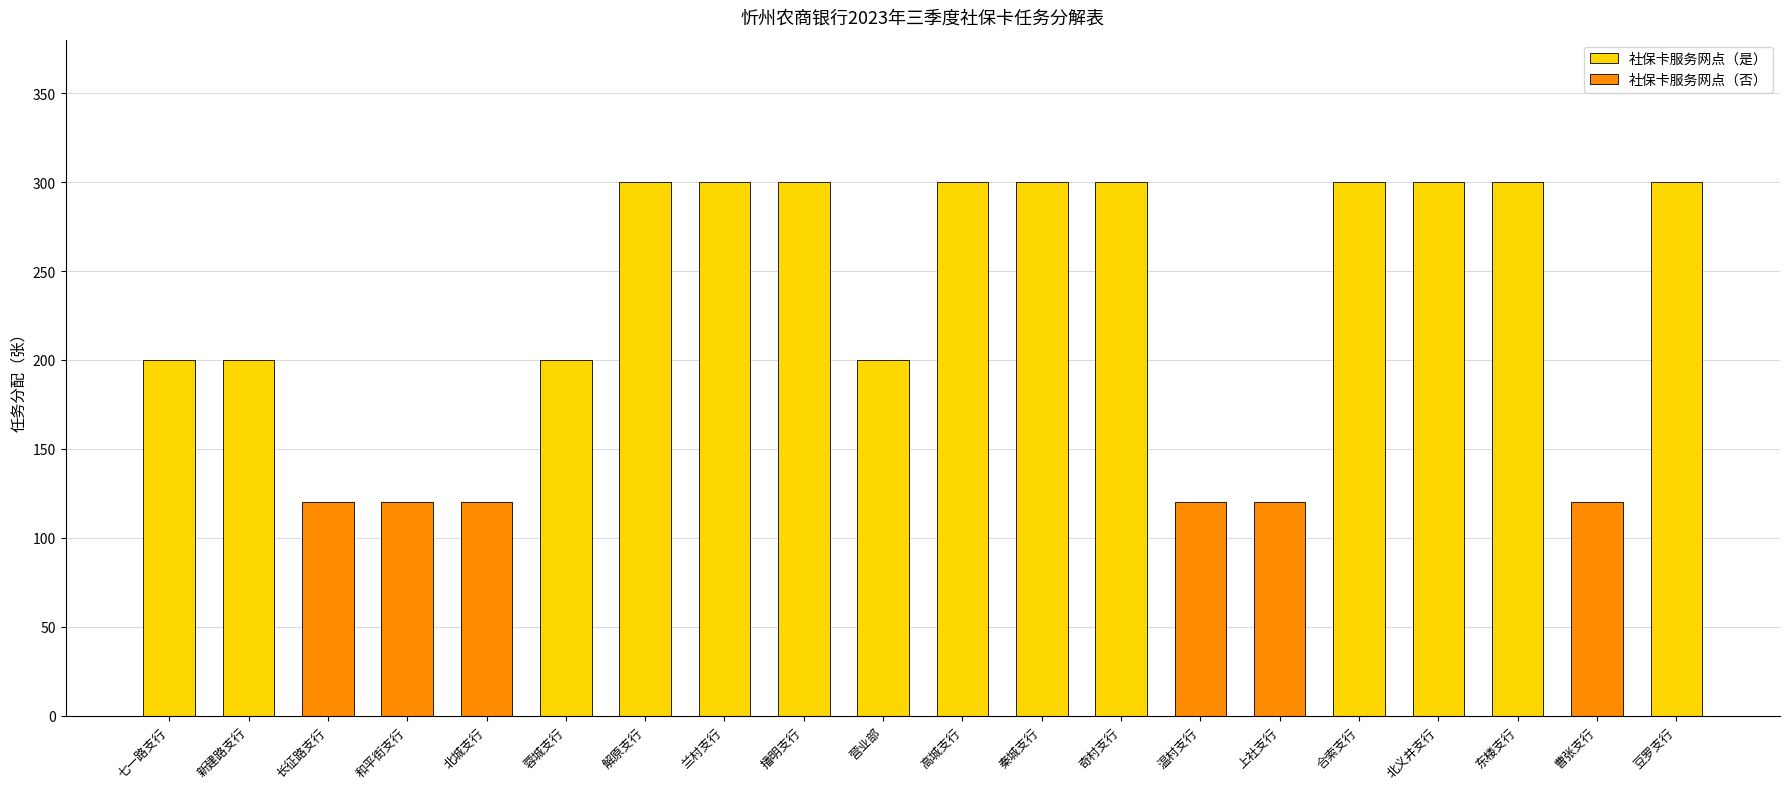

How many values are between 120 and 300?

20